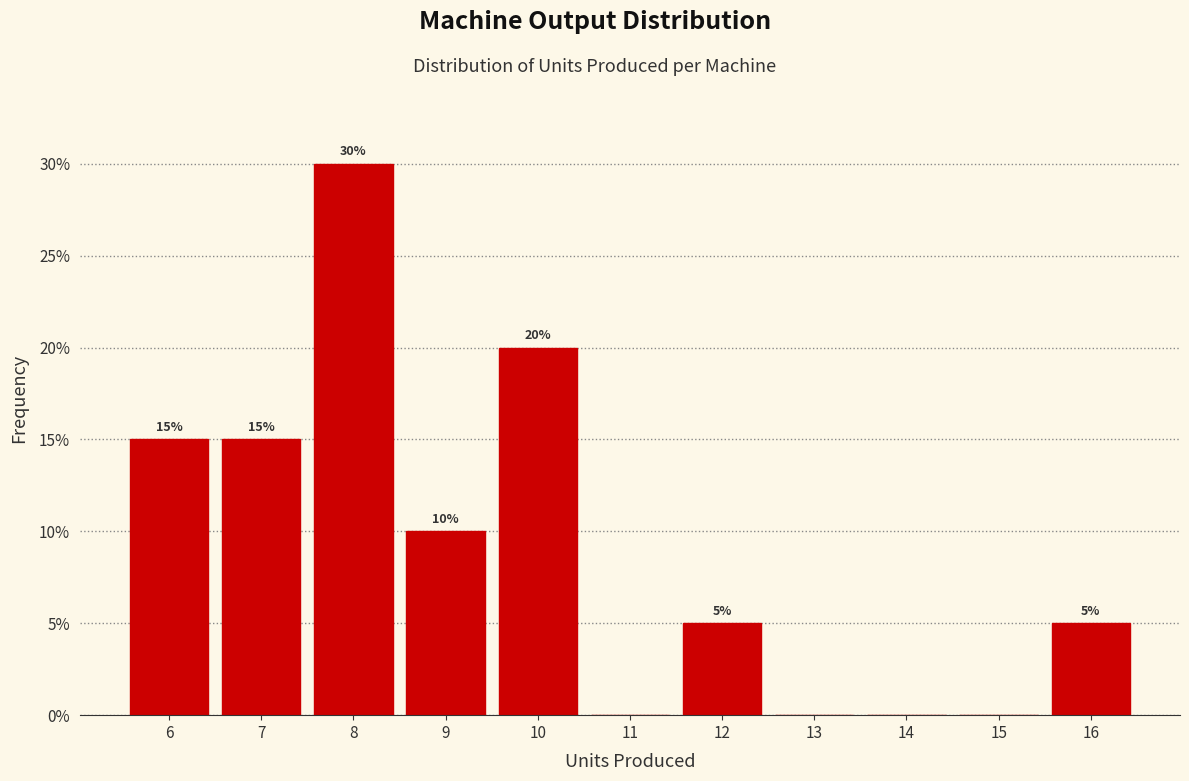

Which range on the x-axis has the tallest bar?

7.5 to 8.5